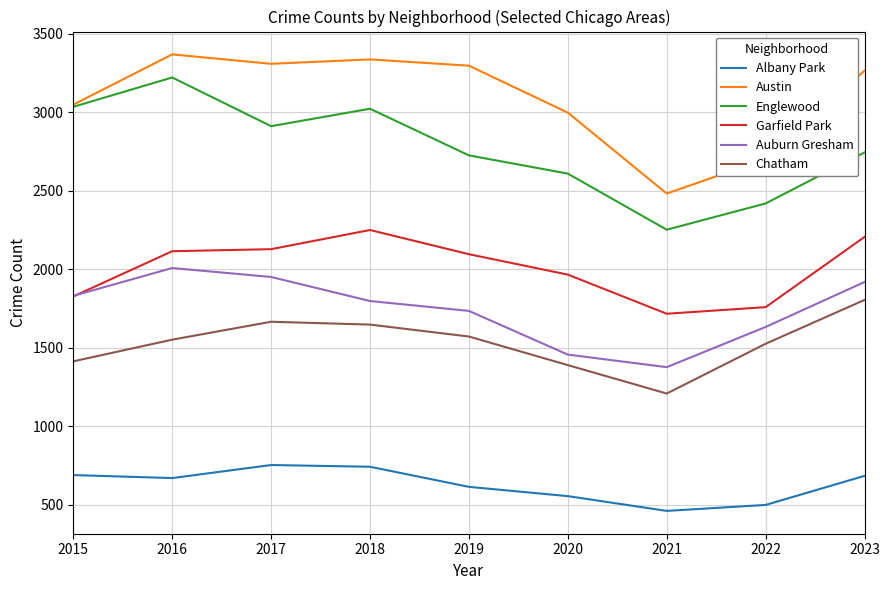

What is the sum of all Chatham values?

13782